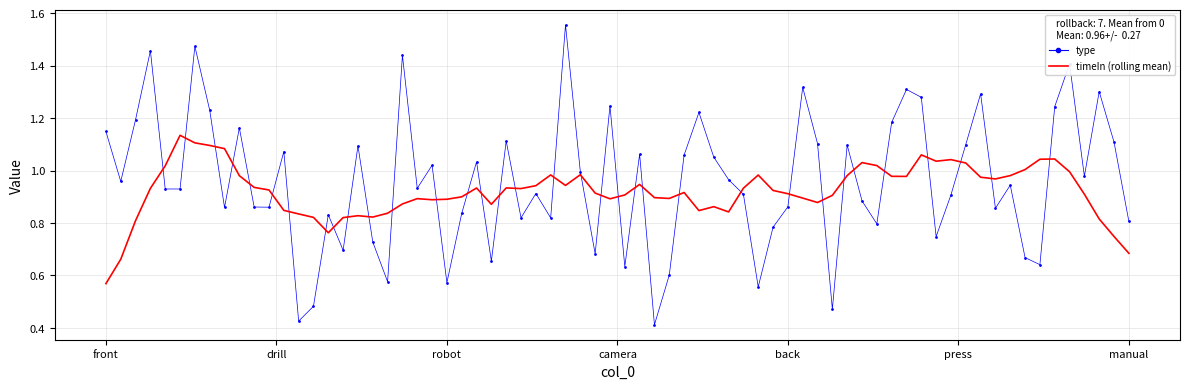

List the series in order of their peak value, highest first.

type, timeIn (rolling mean)